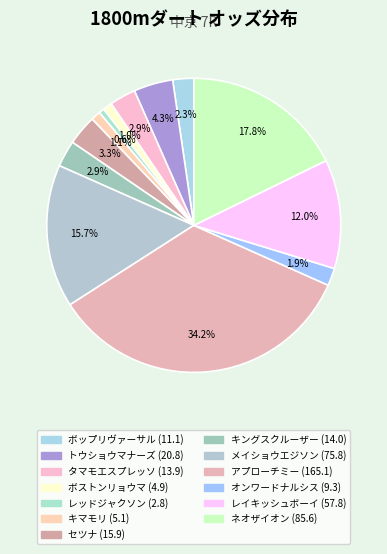

Count the number of slices in the pie.

13